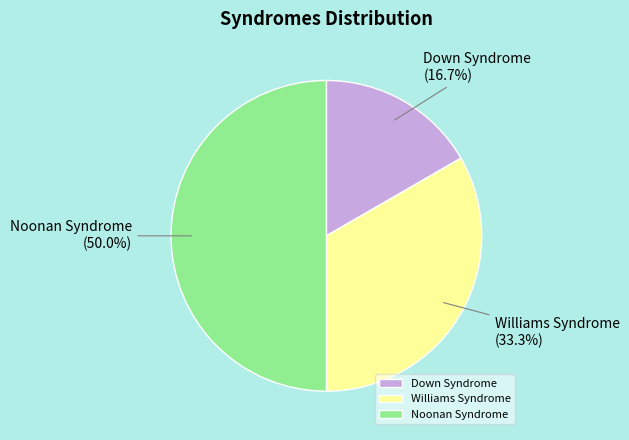

Rank the categories by value from lowest to highest.

Down Syndrome, Williams Syndrome, Noonan Syndrome